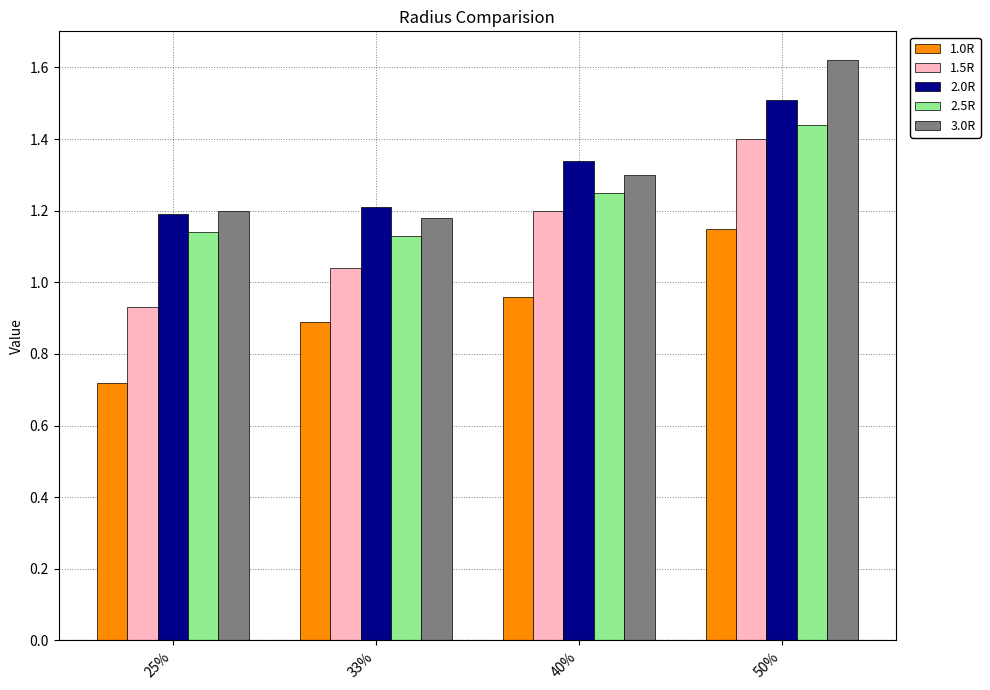

At which label does 1.0R reach its peak?

50%